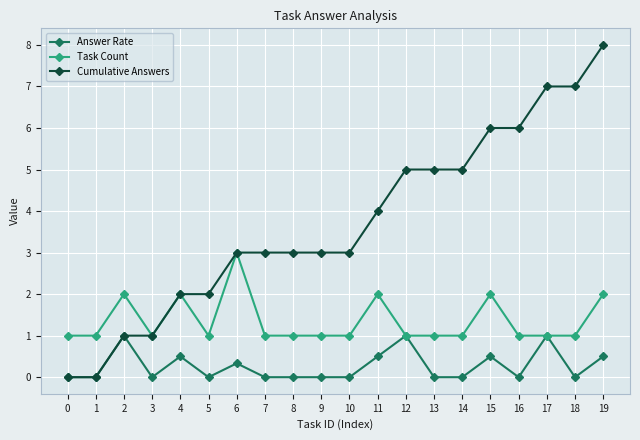

Reading right to left, transcribe all the data shown in this chart.

Answer Rate: 19=0.5	18=0.0	17=1.0	16=0.0	15=0.5	14=0.0	13=0.0	12=1.0	11=0.5	10=0.0	9=0.0	8=0.0	7=0.0	6=0.3	5=0.0	4=0.5	3=0.0	2=1.0	1=0.0	0=0.0
Task Count: 19=2.0	18=1.0	17=1.0	16=1.0	15=2.0	14=1.0	13=1.0	12=1.0	11=2.0	10=1.0	9=1.0	8=1.0	7=1.0	6=3.0	5=1.0	4=2.0	3=1.0	2=2.0	1=1.0	0=1.0
Cumulative Answers: 19=8.0	18=7.0	17=7.0	16=6.0	15=6.0	14=5.0	13=5.0	12=5.0	11=4.0	10=3.0	9=3.0	8=3.0	7=3.0	6=3.0	5=2.0	4=2.0	3=1.0	2=1.0	1=0.0	0=0.0